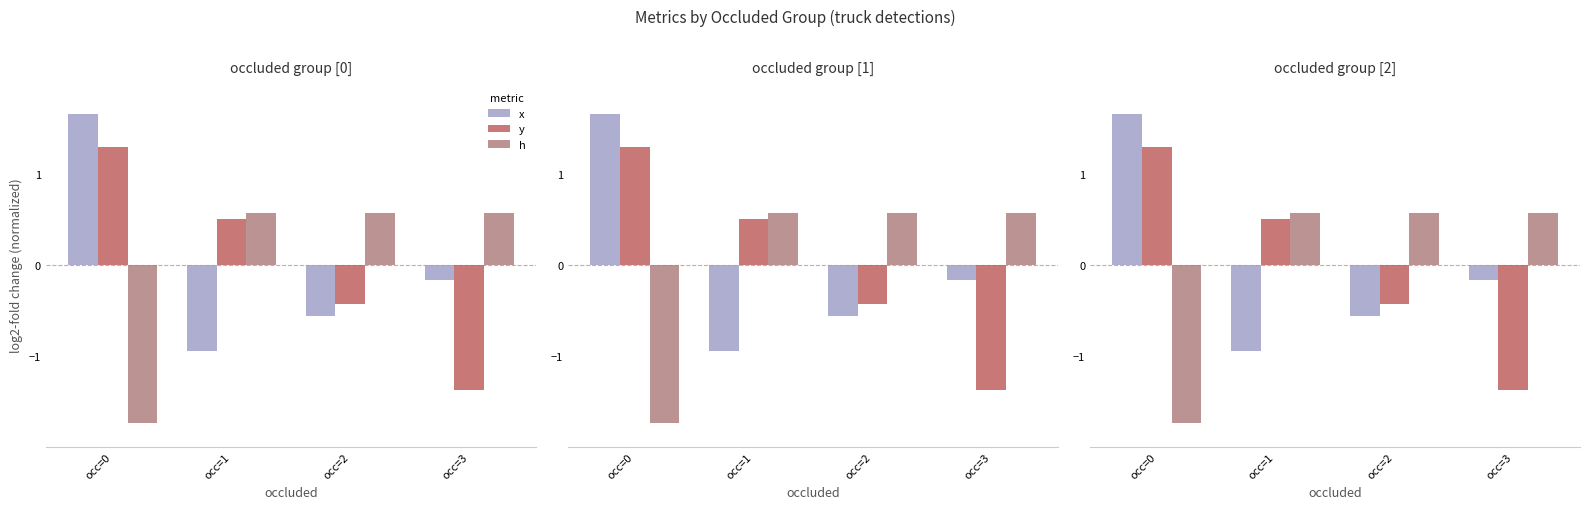

How many values in h are above zero?

3